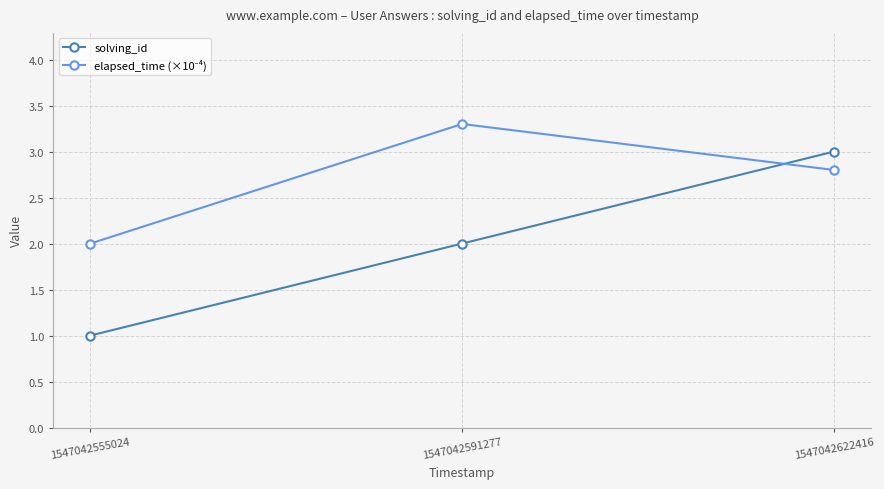

Which category has the lowest value across all series?

1547042555024